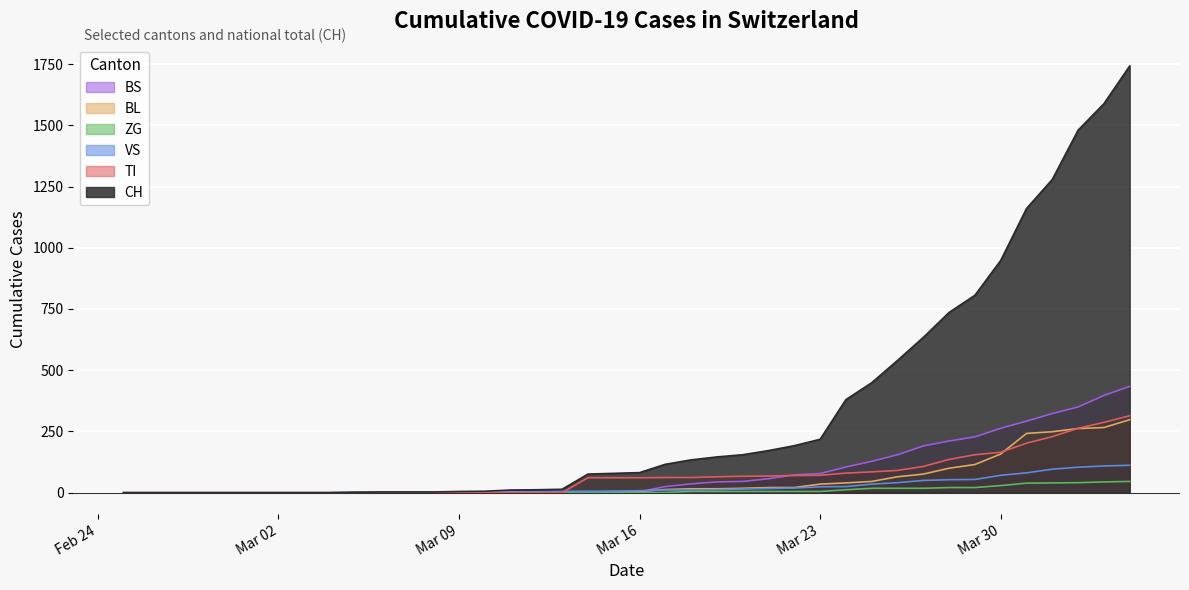

Which series has the largest total across all categories?

CH